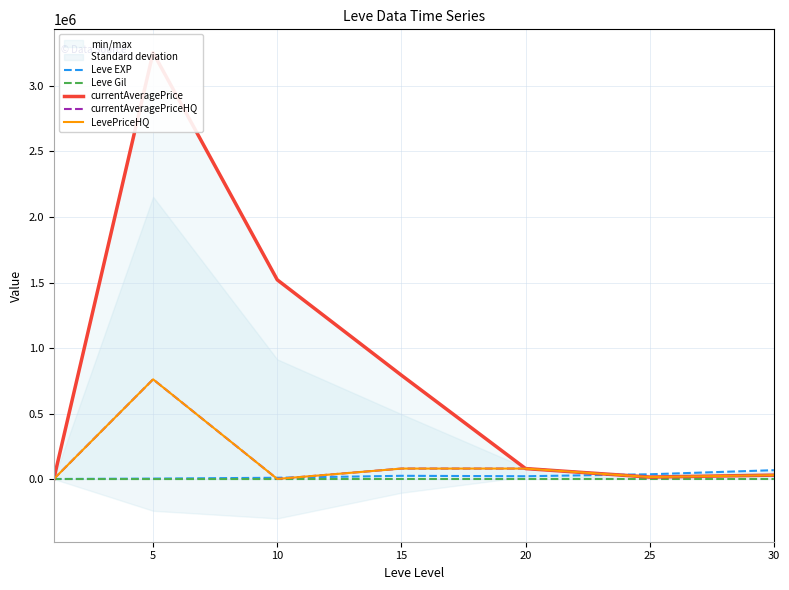

Is it true that Leve EXP equals 6564.9 at 15?

False